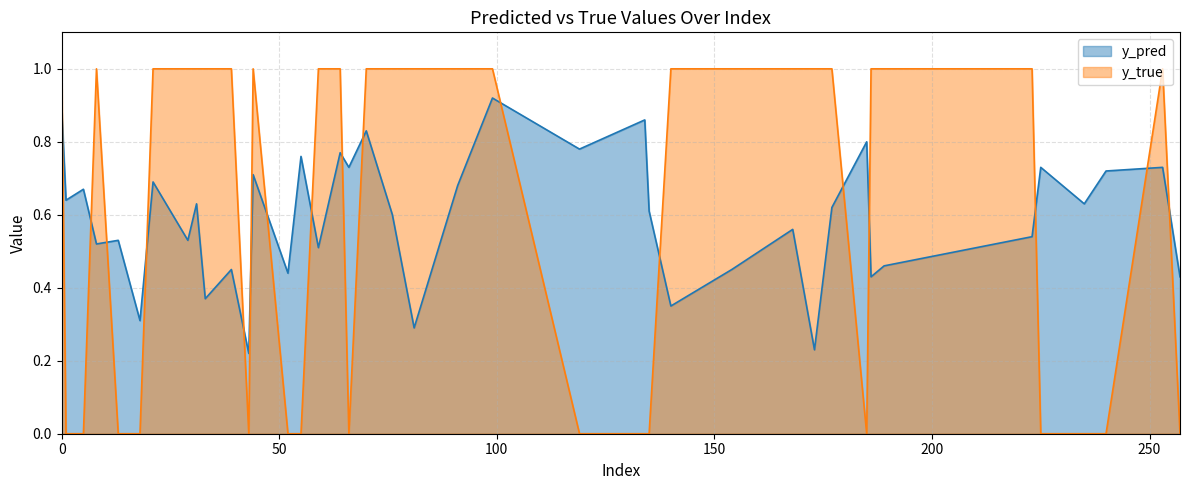

What is the difference between the maximum and minimum values in the y_true series?

1.0